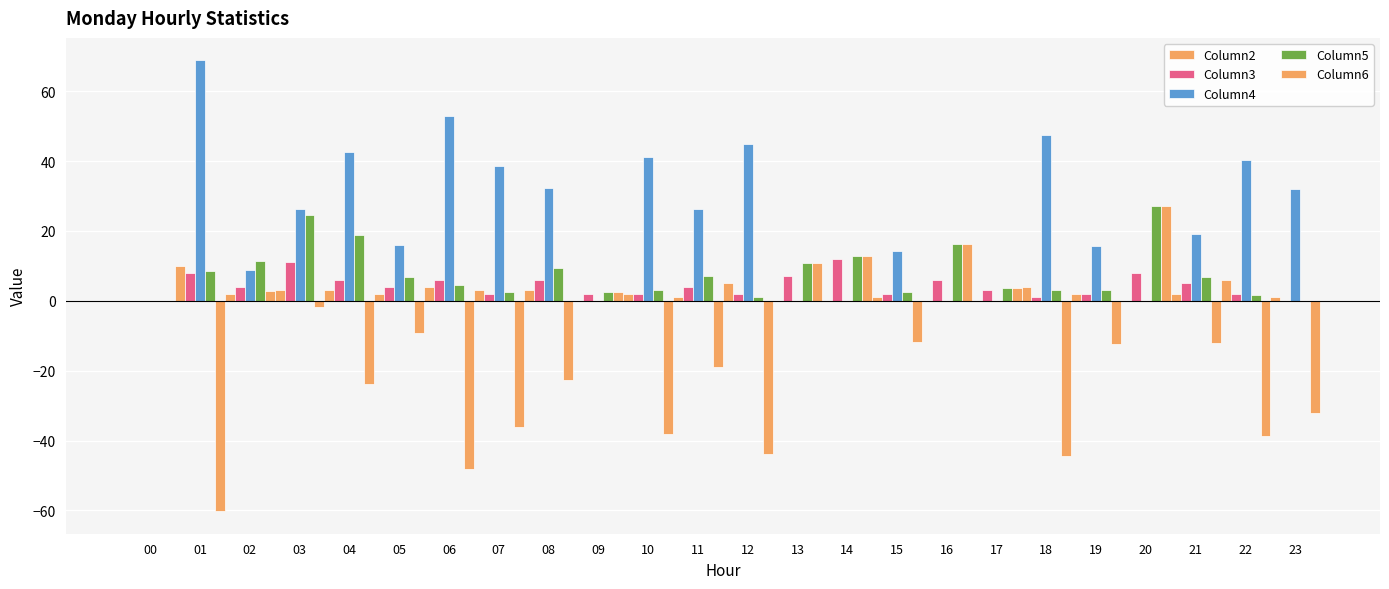

Are the bars grouped side by side (vs. stacked)?

Yes